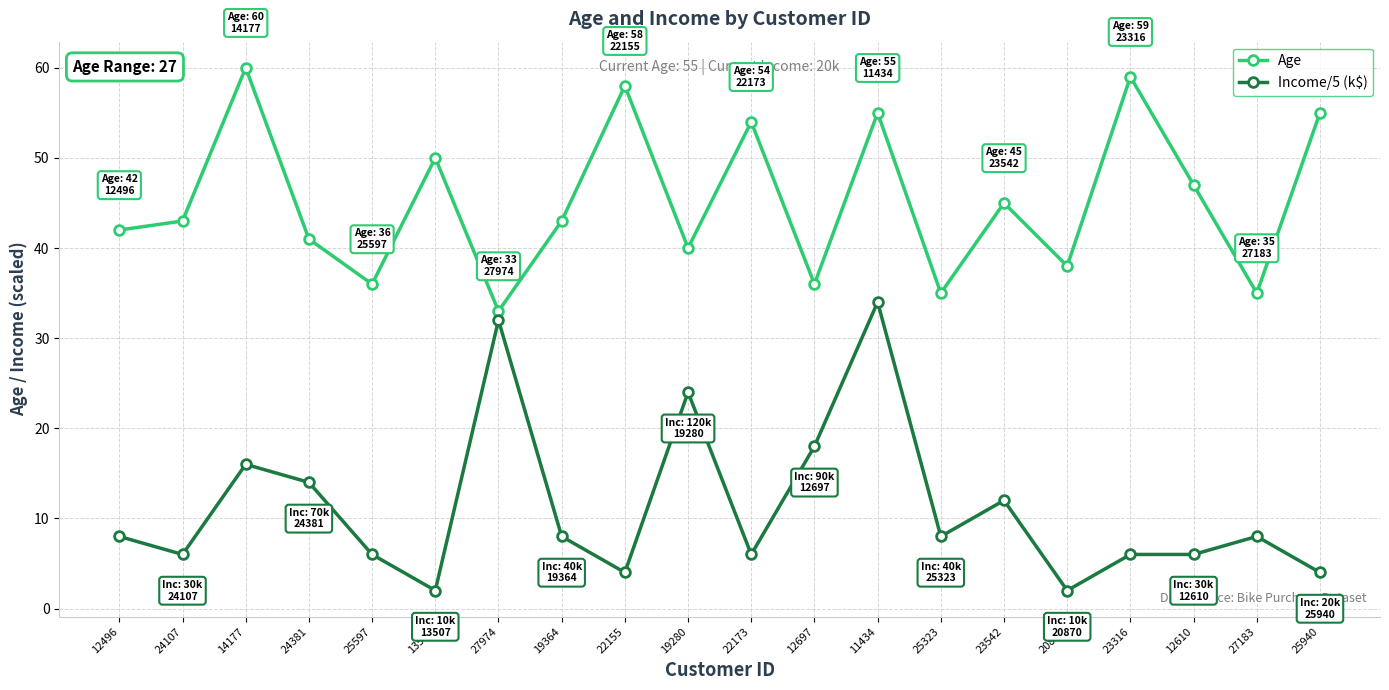

At which category is the sum across all series the highest?

11434